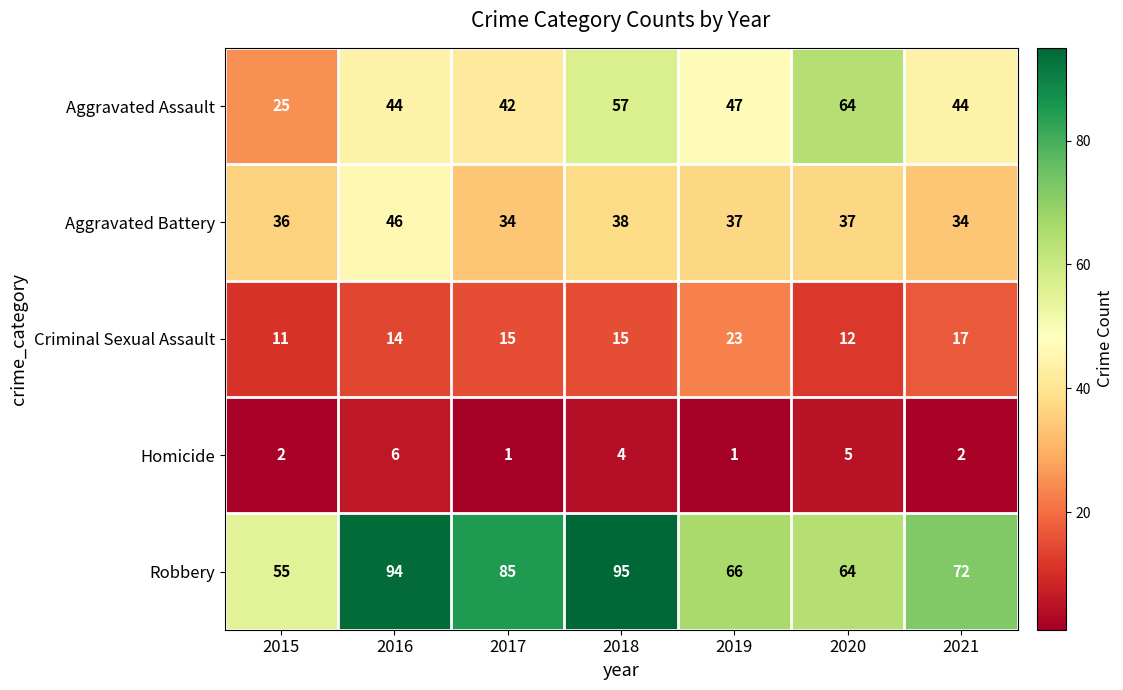

Which series changed the most between 2016 and 2020?

Robbery